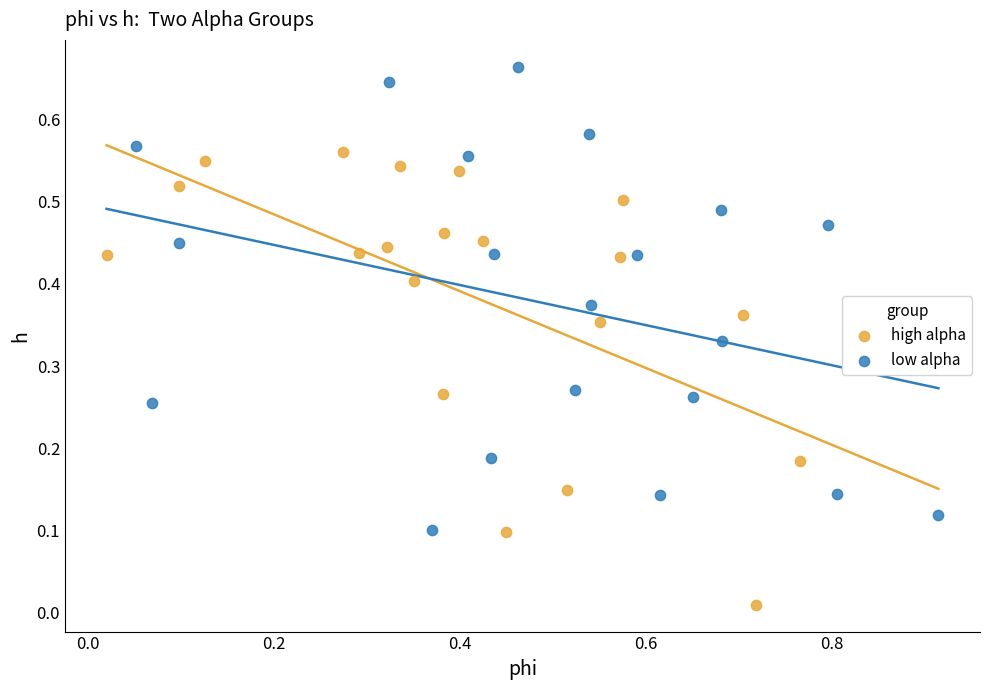

Which series contains the lowest Y value?

high alpha